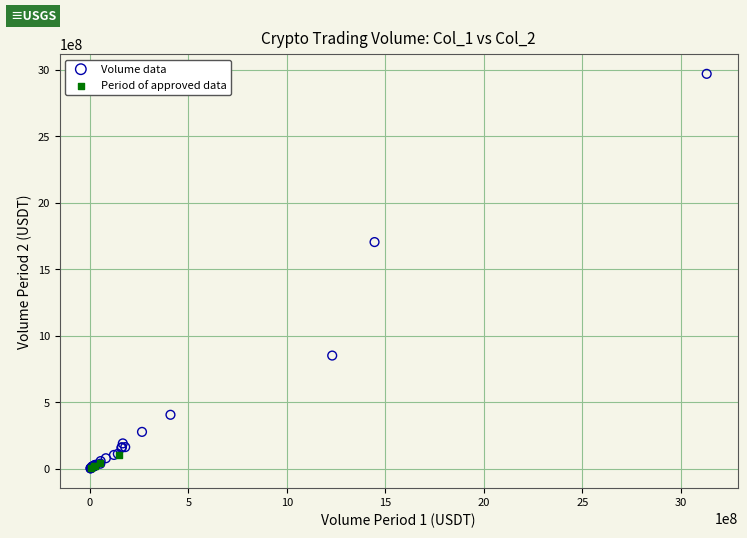

Which series reaches the maximum Y coordinate?

Volume data